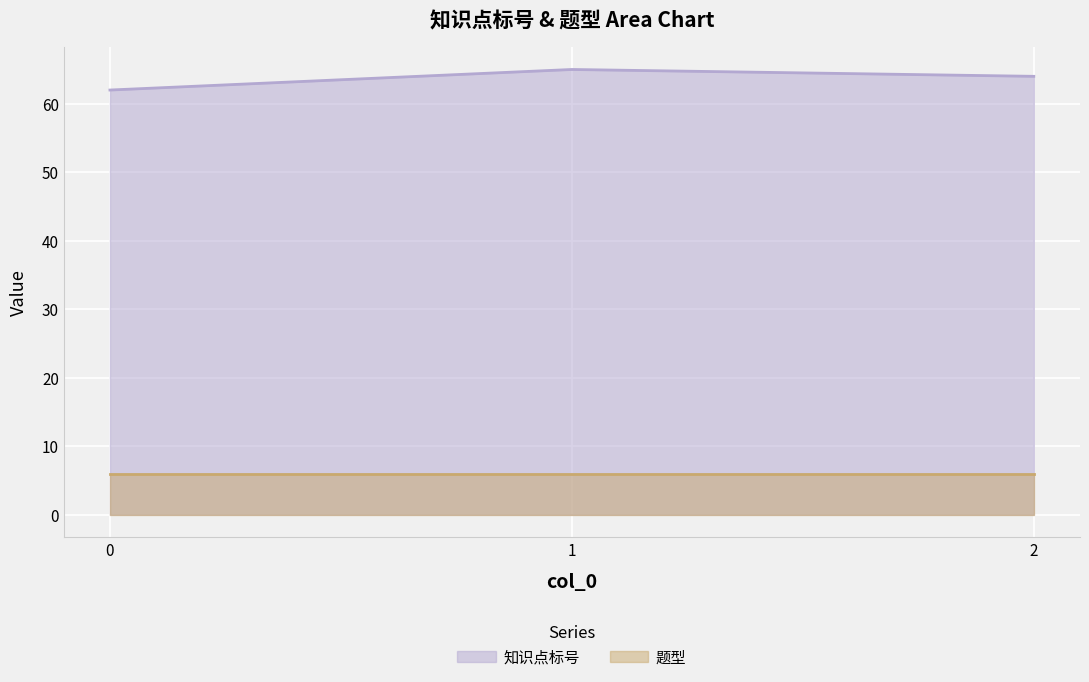

What is the maximum value shown in the chart?

65